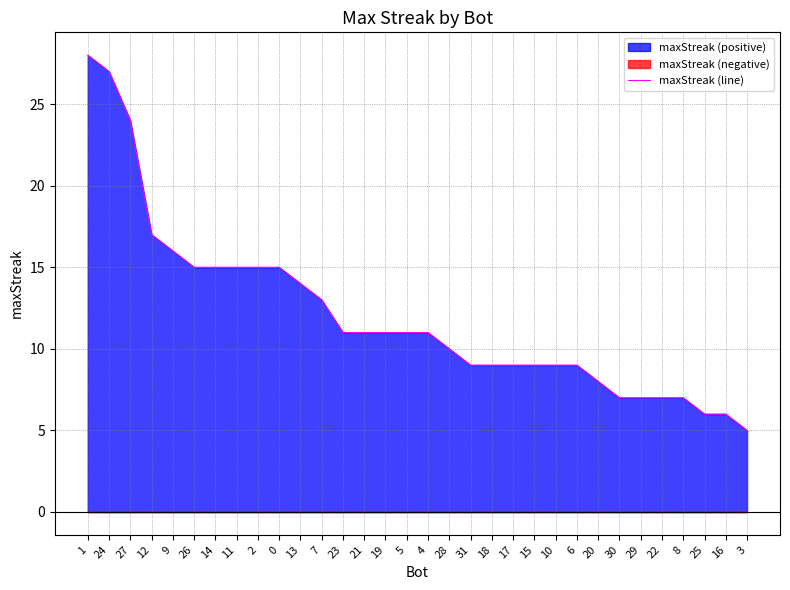

At which category does the chart reach its peak across all series?

1